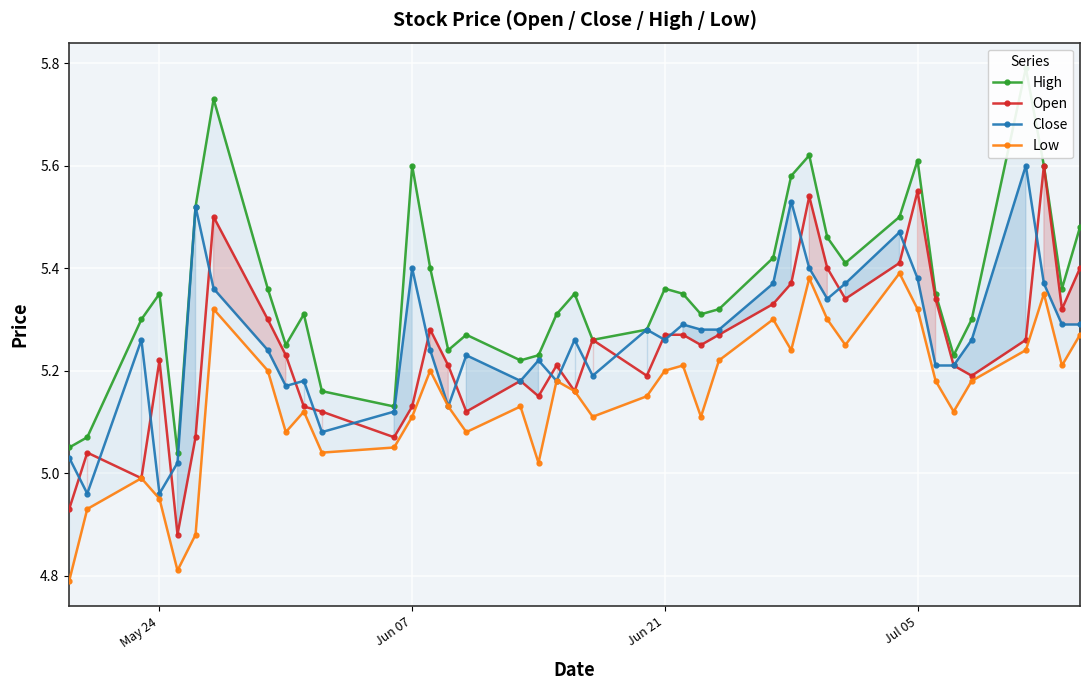

What is the maximum value for Close?

5.6